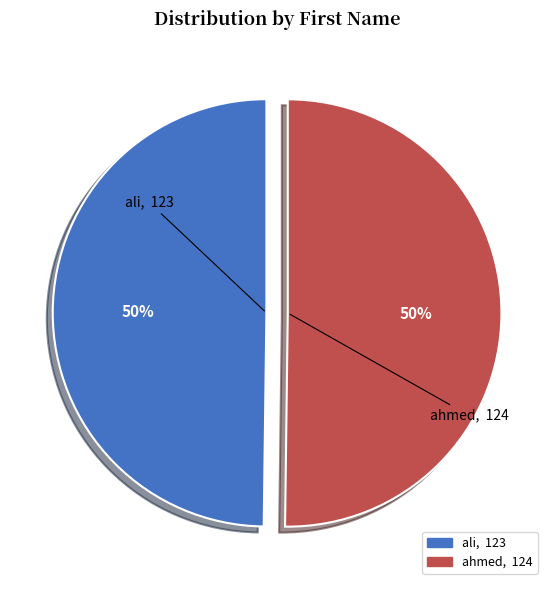

Combined, do ahmed and ali account for over 50%?

Yes